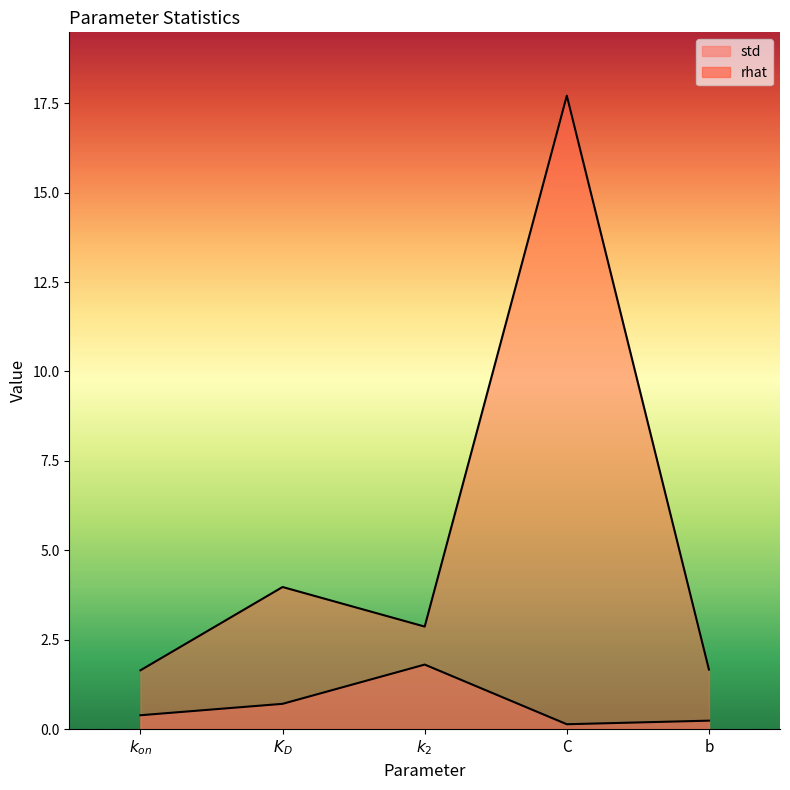

What are all the series names shown in the legend?

std, rhat